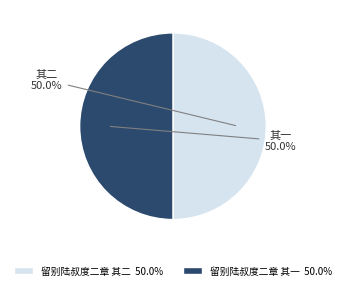

To the nearest percent, what portion does 留别陆叔度二章 其二 represent?

50%